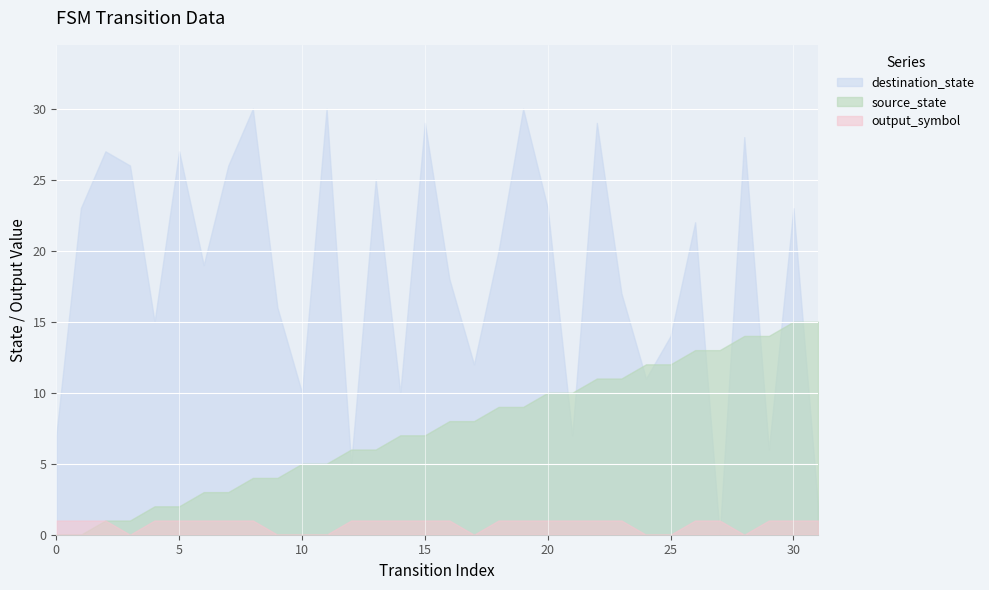

Reading left to right, list all the values displayed in this chart.

source_state: 0	0	1	1	2	2	3	3	4	4	5	5	6	6	7	7	8	8	9	9	10	10	11	11	12	12	13	13	14	14	15	15
destination_state: 7	23	27	26	15	27	19	26	30	16	10	30	5	25	10	29	18	12	20	30	23	7	29	17	11	14	22	0	28	6	23	2
output_symbol: 1	1	1	0	1	1	1	1	1	0	0	0	1	1	1	1	1	0	1	1	1	1	1	1	0	0	1	1	0	1	1	1